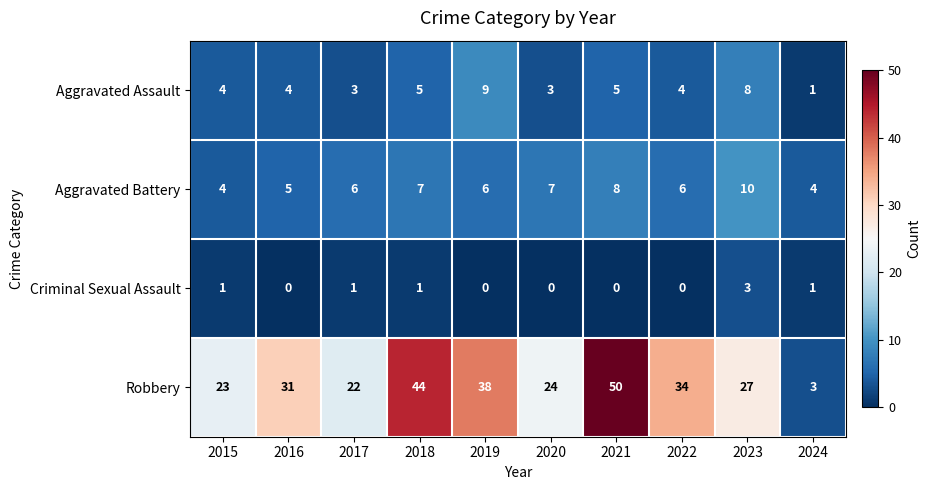

Which series has the largest total across all categories?

Robbery